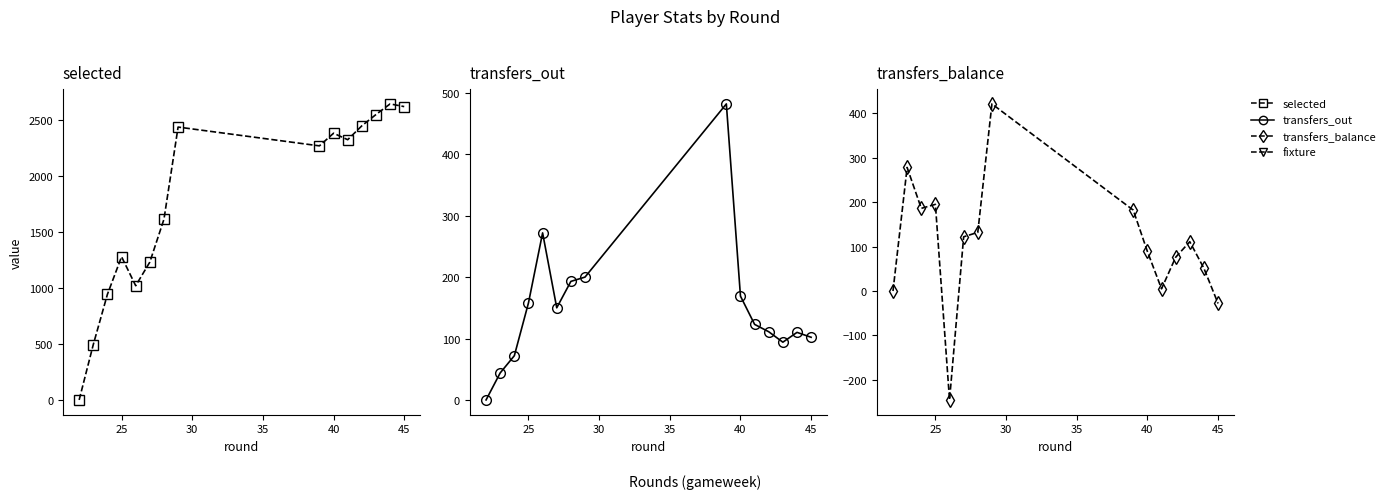

What is the value of the transfers_balance point at the 9th from the left?

182